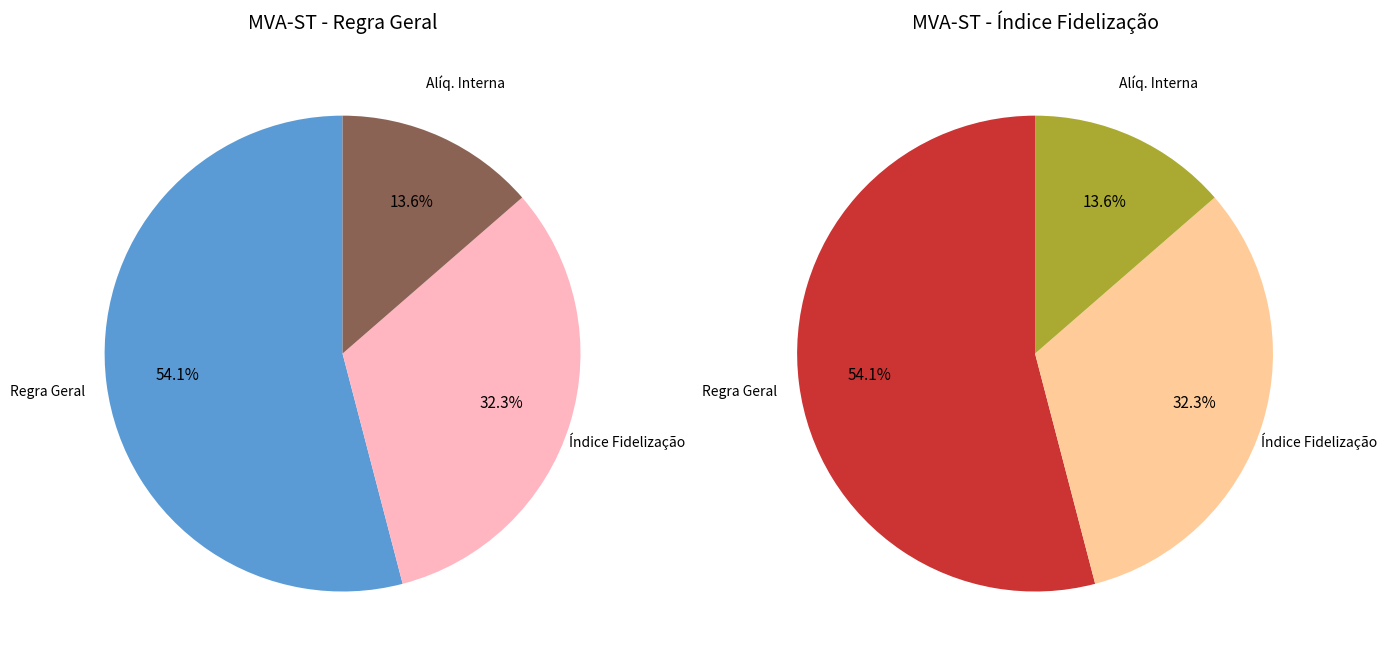

Is Regra Geral (0.7148) the majority of the pie?

Yes